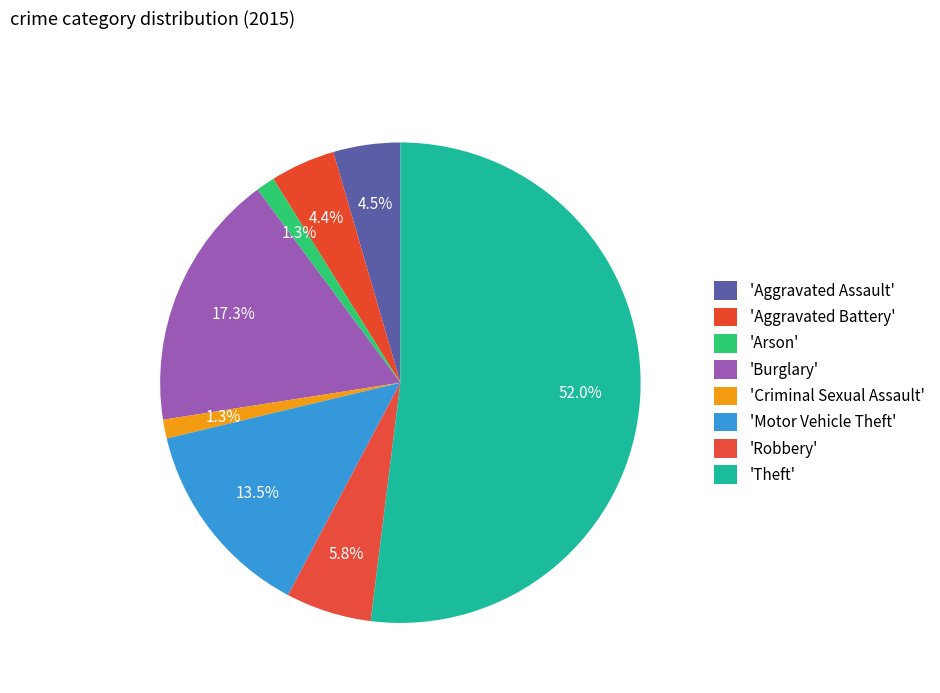

Which category has the biggest portion of the pie?

Theft